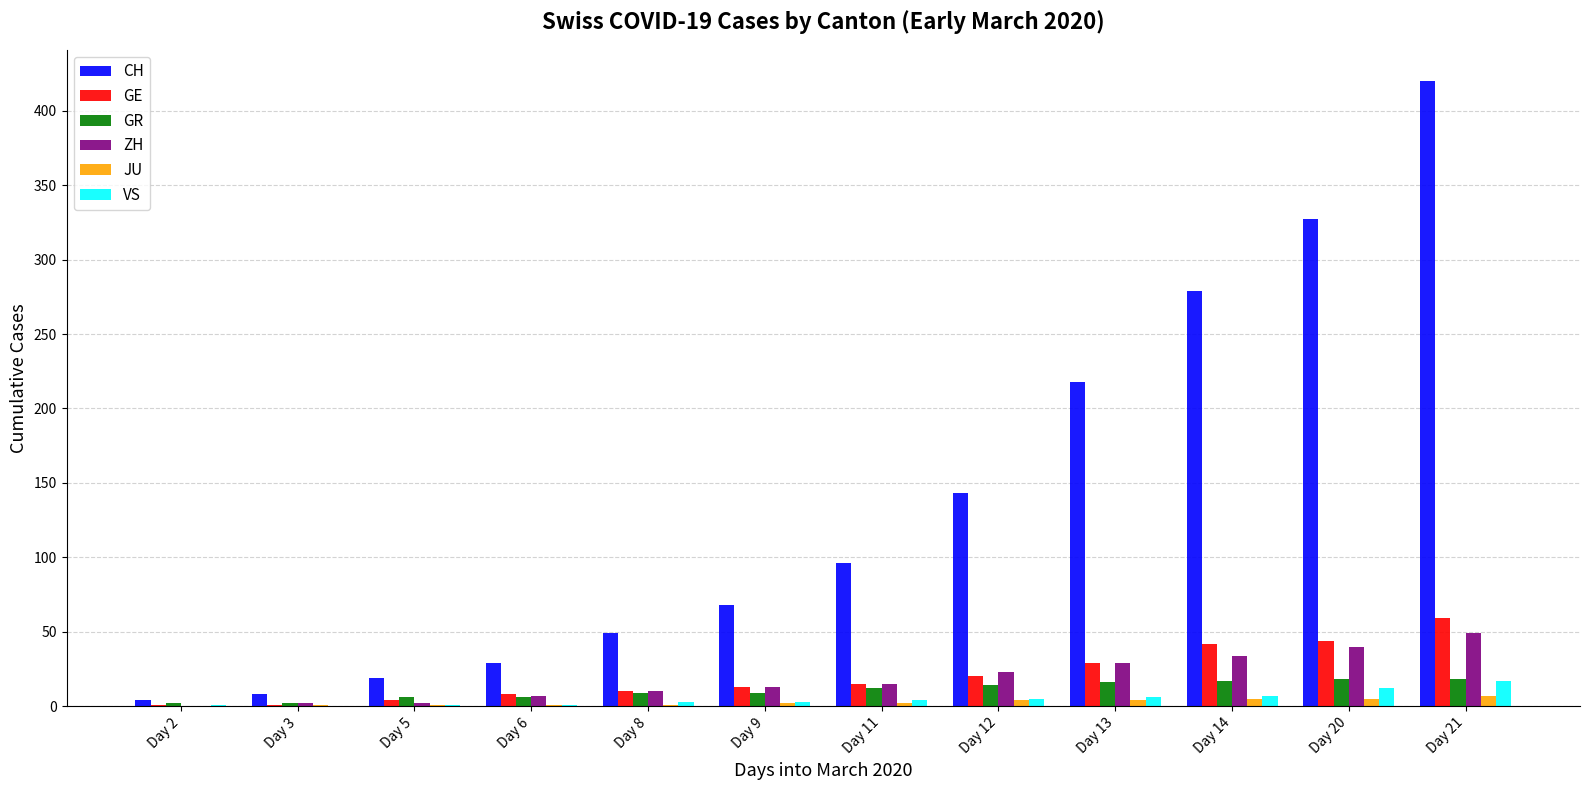

Which series changed the most between Day 12 and Day 14?

CH